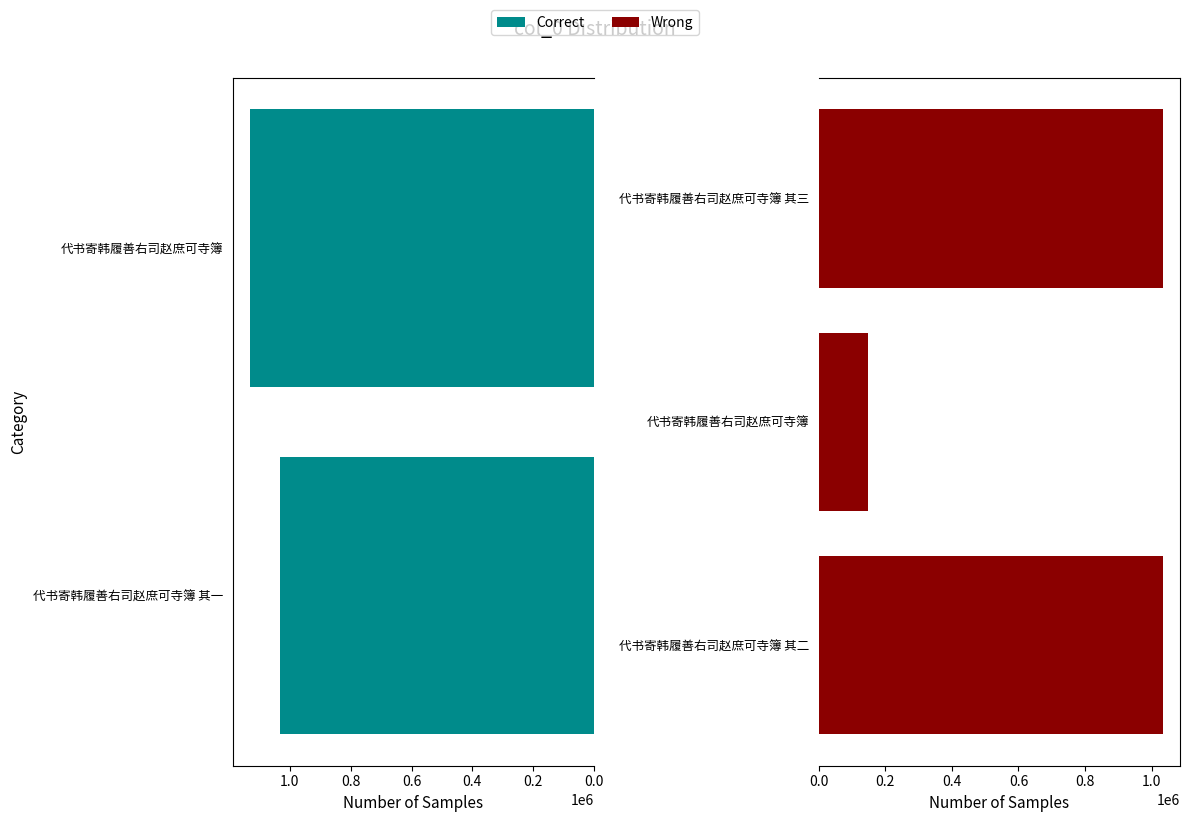

Reading left to right, transcribe all the data shown in this chart.

1033342	1132124	1033343	147109	1033341